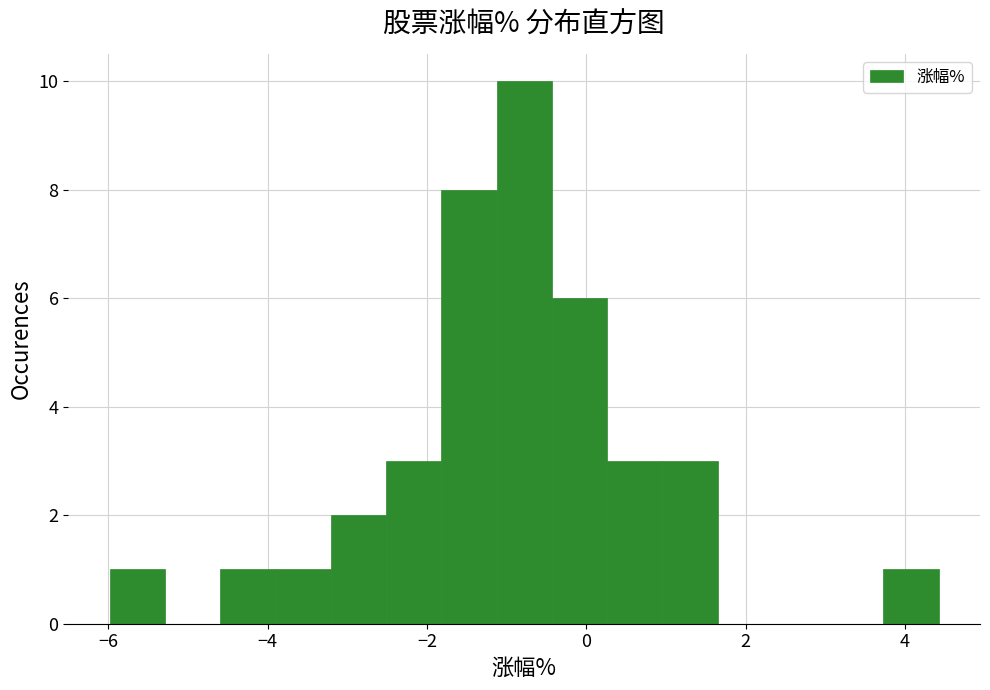

Around what value on the x-axis is the tallest bar? Give the approximate position of its centre, as read against the axis.

-0.8